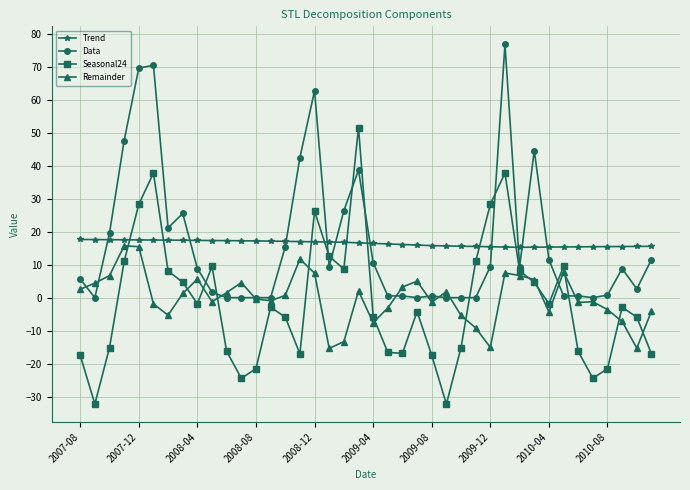

After their last crossing, which series has the higher values: Data or Trend?

Trend